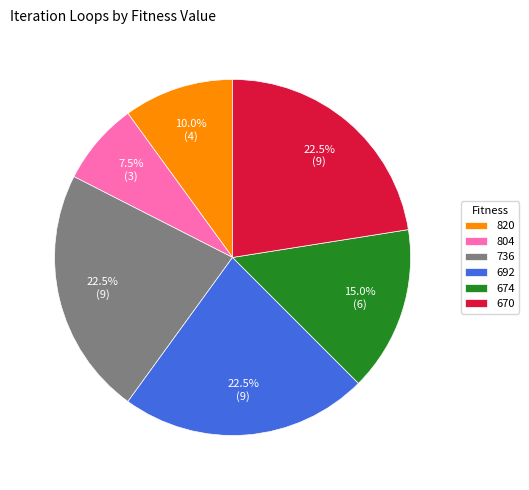

Combined, what portion of the pie is 670 and 820?

32.5%